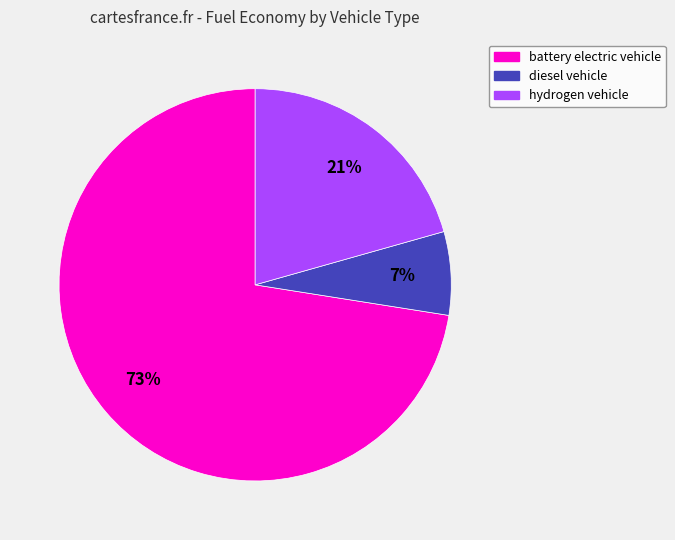

To the nearest percent, what portion does diesel vehicle represent?

7%